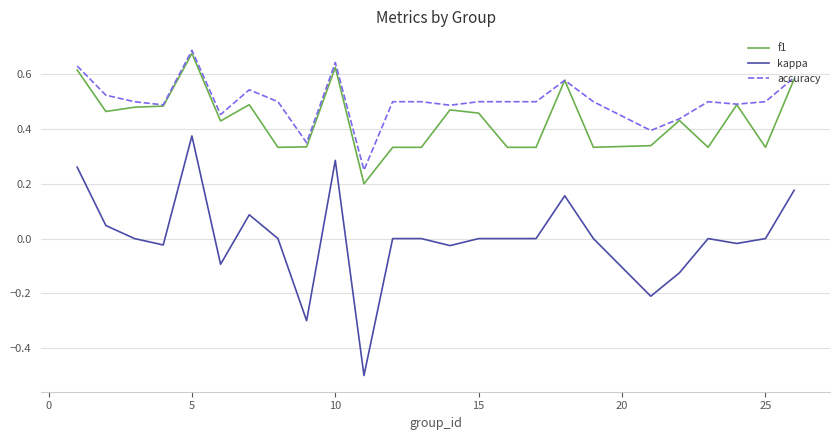

True or false: f1 has more than 0 points higher than both neighbors.

True